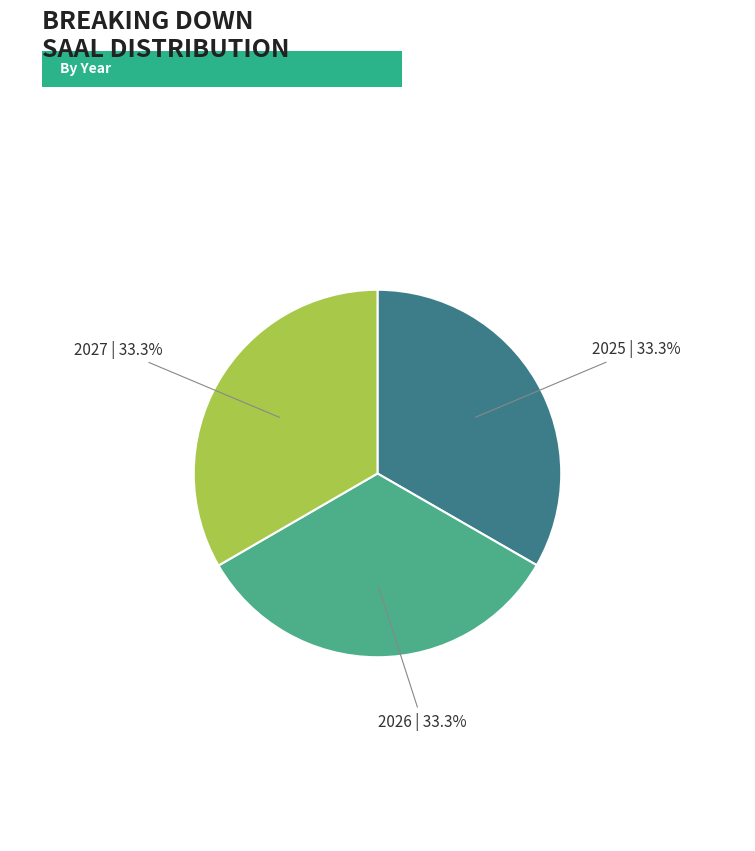

Does any single category account for the majority?

No